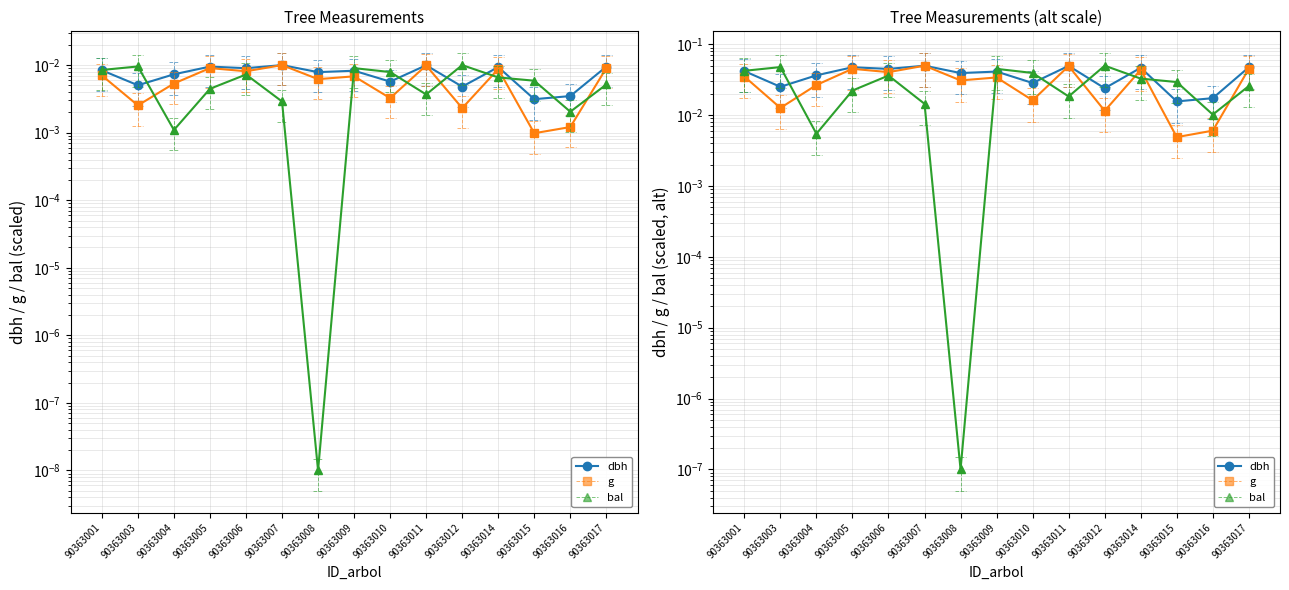

Between which two adjacent categories do g and bal first intersect?

90363003 and 90363004